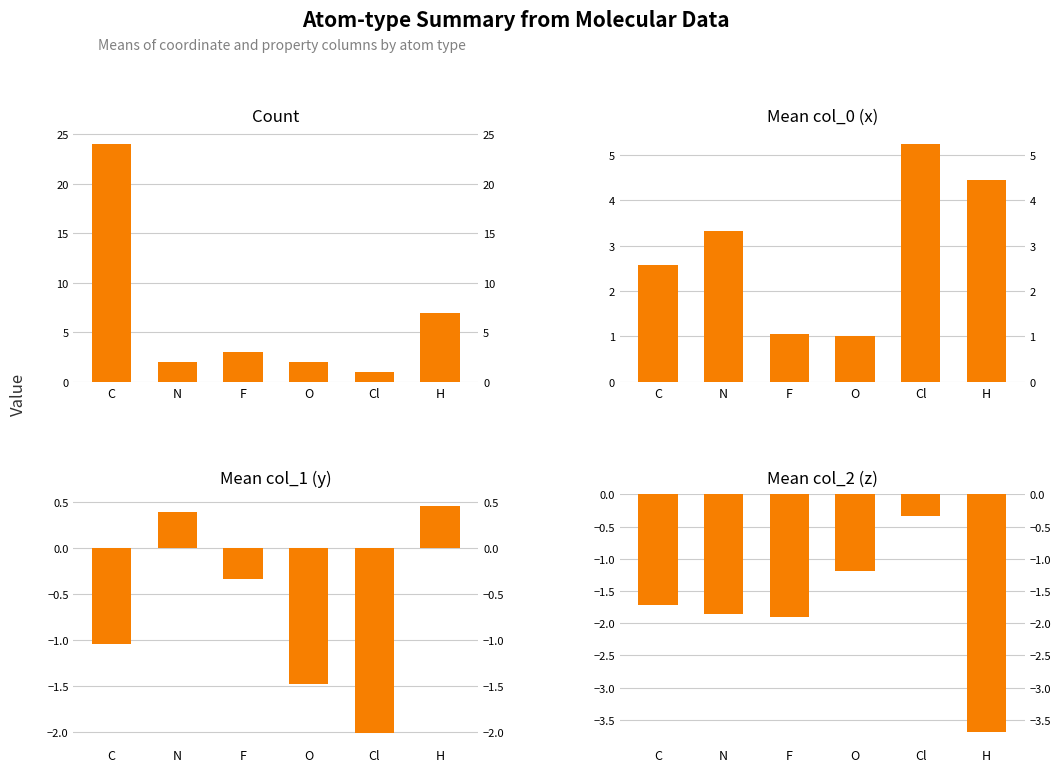

What is the difference between the maximum and second lowest values in the Mean col_1 (y) series?

1.9